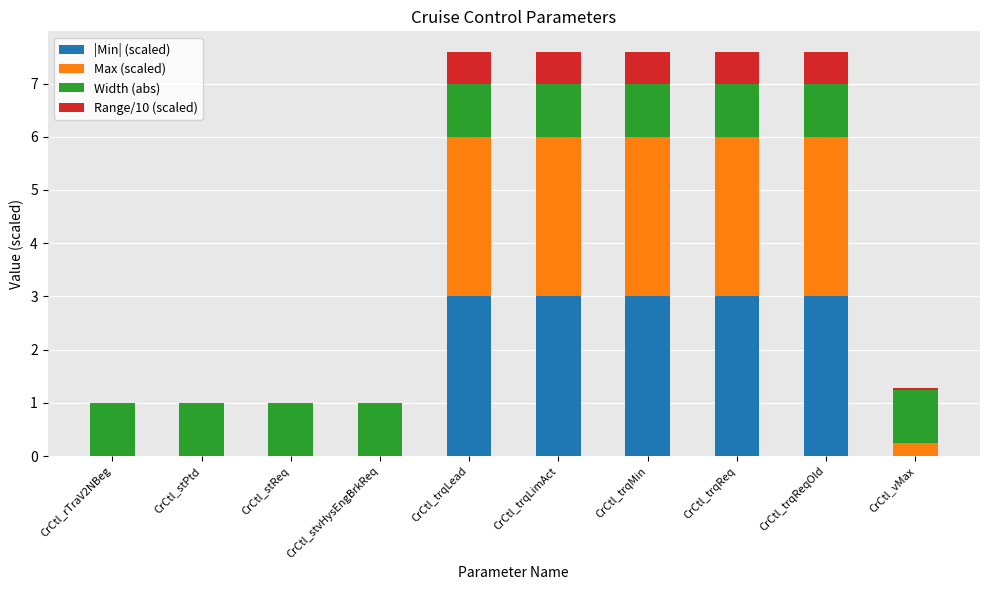

Is it true that |Min| (scaled) equals 3.0 at CrCtl_trqReqOld?

True